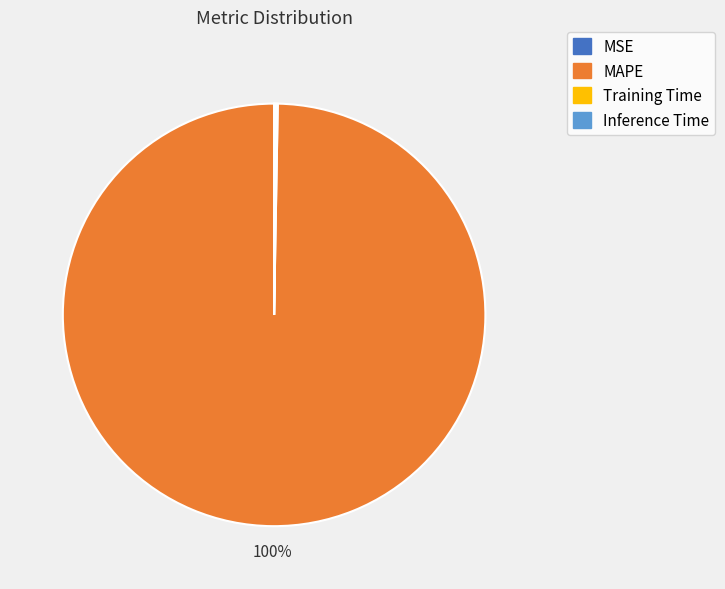

Is it true that MAPE is 100% of the pie?

True